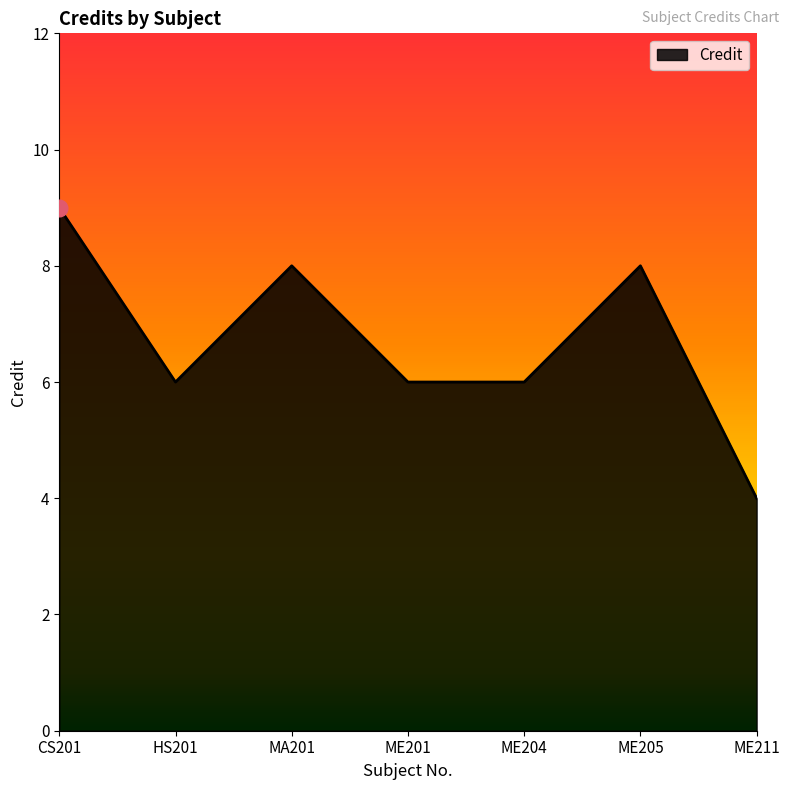

What is the average value?

7